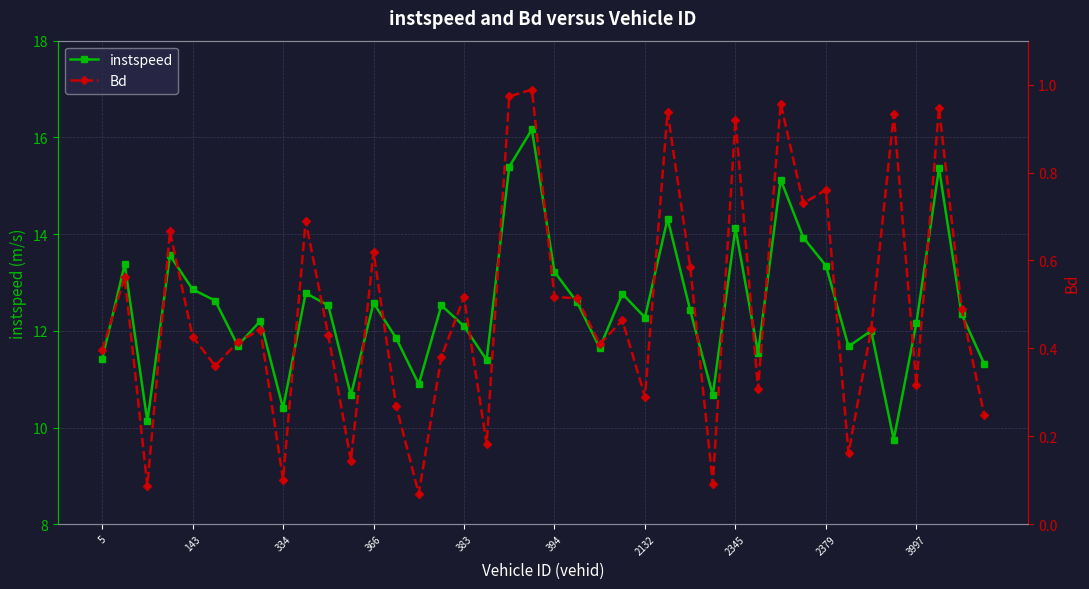

At how many categories does at least one series exceed 9?

40